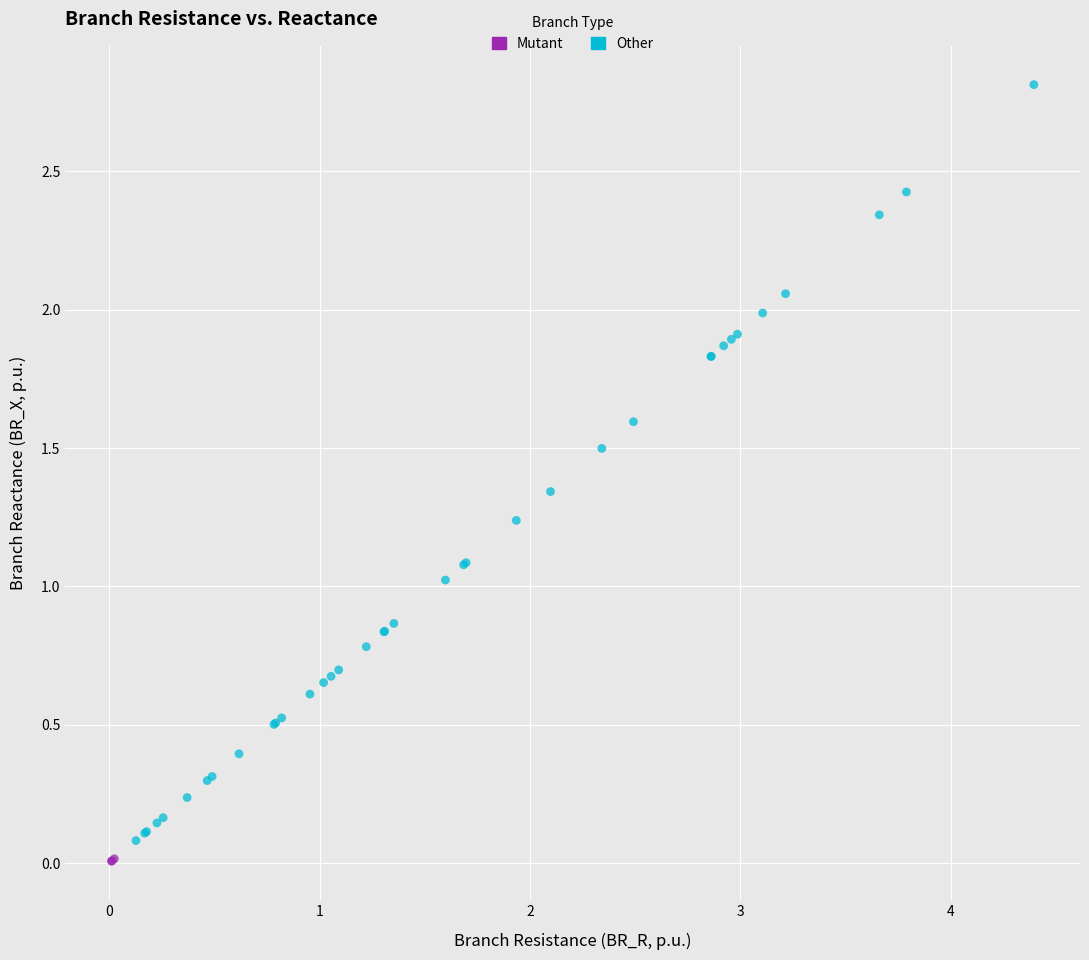

Which series has the widest spread of Y values?

Other